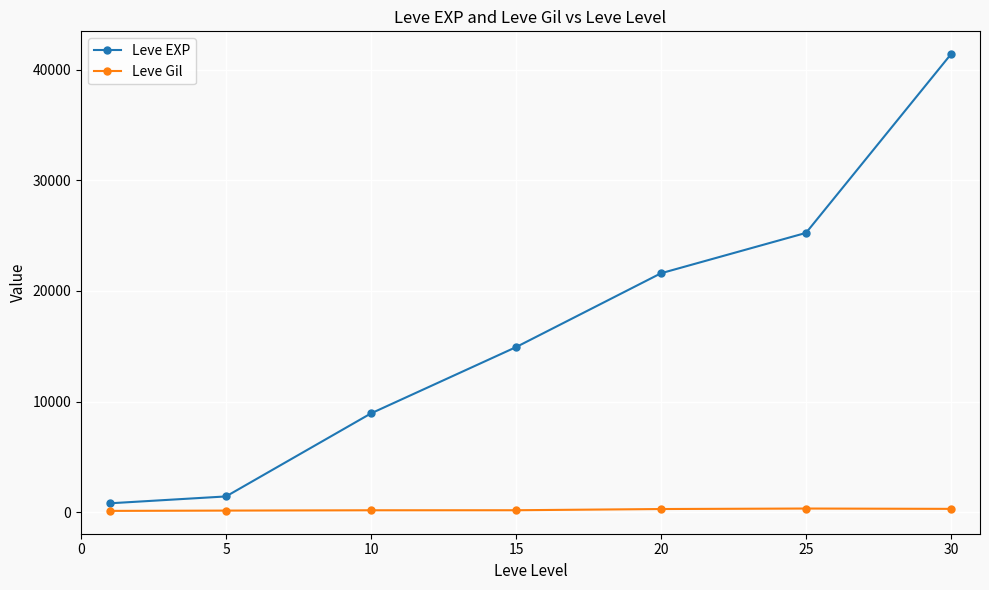

Which series has the widest spread of values?

Leve EXP